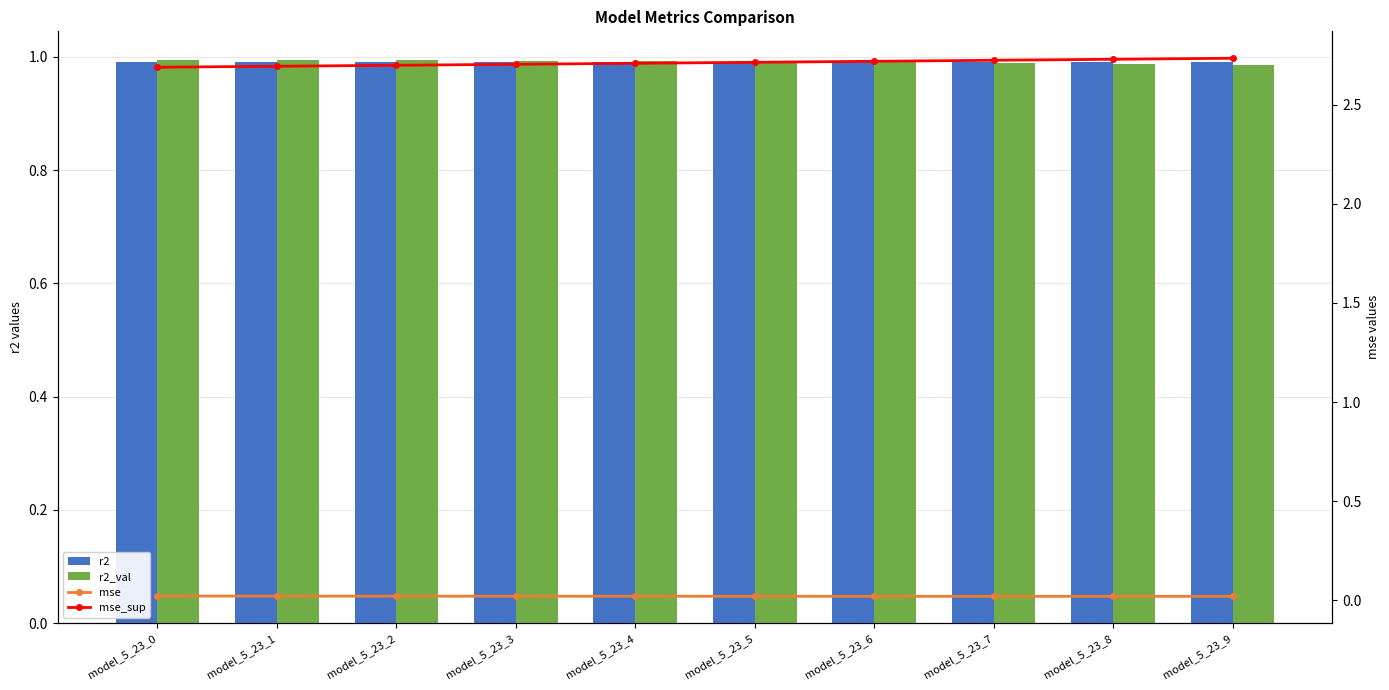

Reading right to left, list all the values displayed in this chart.

r2: model_5_23_9=1.0	model_5_23_8=1.0	model_5_23_7=1.0	model_5_23_6=1.0	model_5_23_5=1.0	model_5_23_4=1.0	model_5_23_3=1.0	model_5_23_2=1.0	model_5_23_1=1.0	model_5_23_0=1.0
r2_val: model_5_23_9=1.0	model_5_23_8=1.0	model_5_23_7=1.0	model_5_23_6=1.0	model_5_23_5=1.0	model_5_23_4=1.0	model_5_23_3=1.0	model_5_23_2=1.0	model_5_23_1=1.0	model_5_23_0=1.0
mse: model_5_23_9=0.0	model_5_23_8=0.0	model_5_23_7=0.0	model_5_23_6=0.0	model_5_23_5=0.0	model_5_23_4=0.0	model_5_23_3=0.0	model_5_23_2=0.0	model_5_23_1=0.0	model_5_23_0=0.0
mse_sup: model_5_23_9=2.7	model_5_23_8=2.7	model_5_23_7=2.7	model_5_23_6=2.7	model_5_23_5=2.7	model_5_23_4=2.7	model_5_23_3=2.7	model_5_23_2=2.7	model_5_23_1=2.7	model_5_23_0=2.7